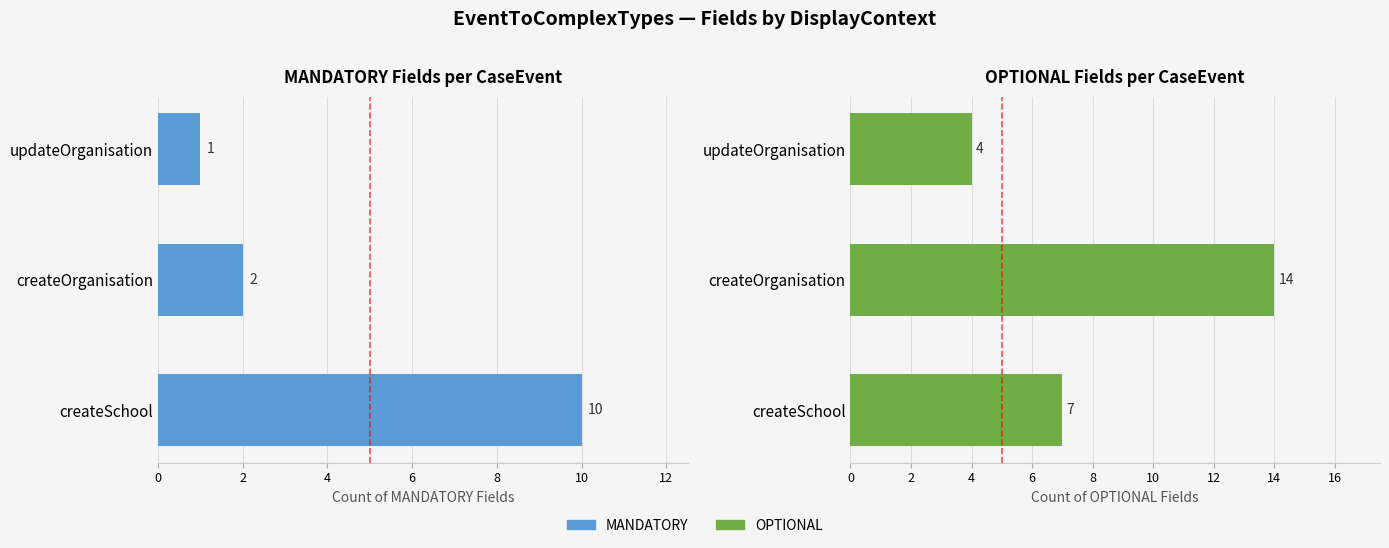

Reading right to left, extract all data points from this chart.

MANDATORY: 4=1	2=2	0=10
OPTIONAL: 4=4	2=14	0=7